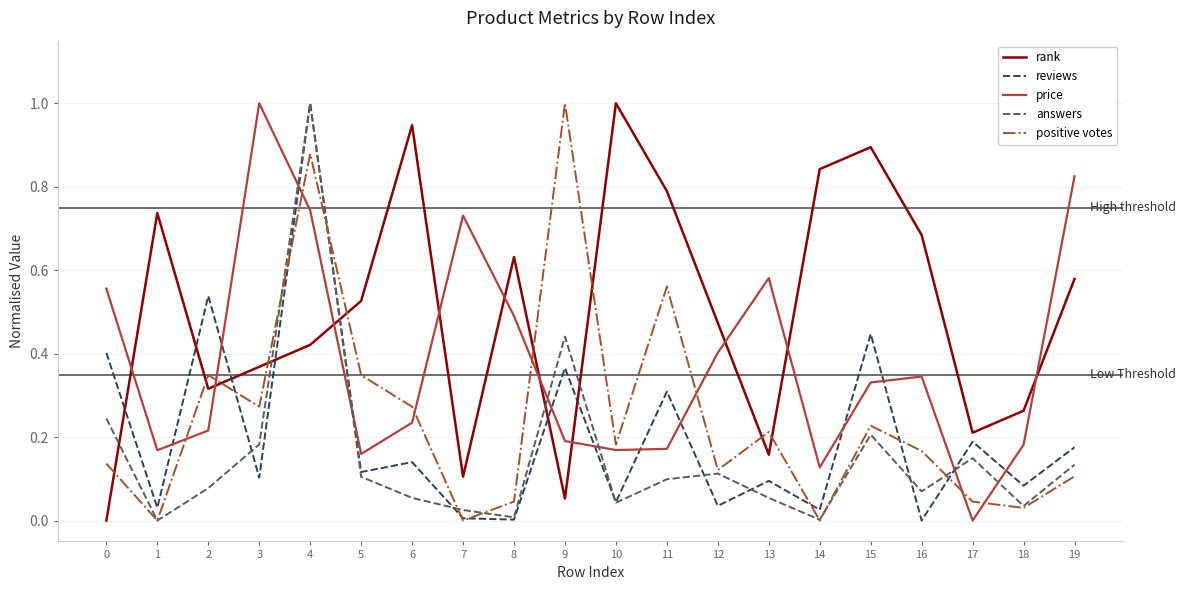

Is it true that price equals -0.5 at 17?

False